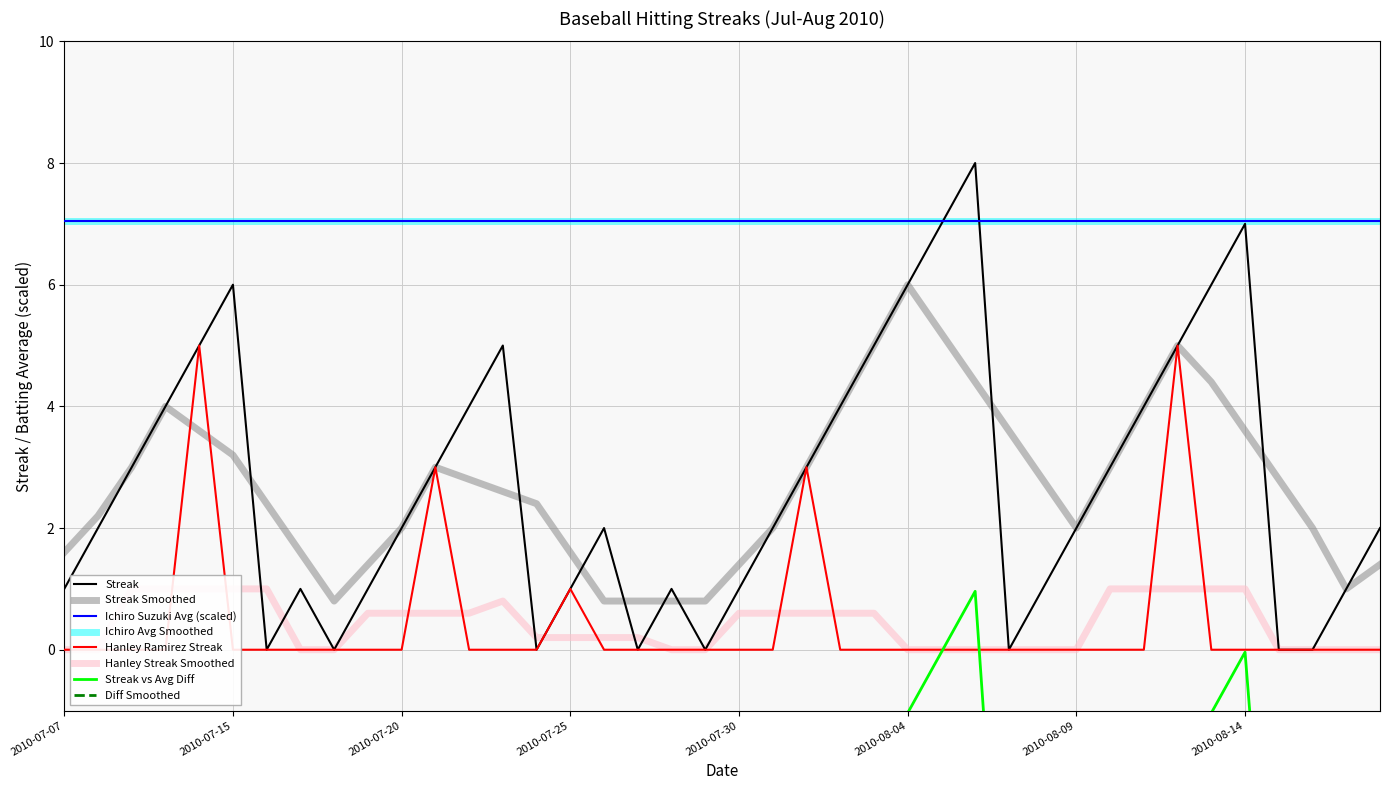

What is the average value of the Streak series?

2.7